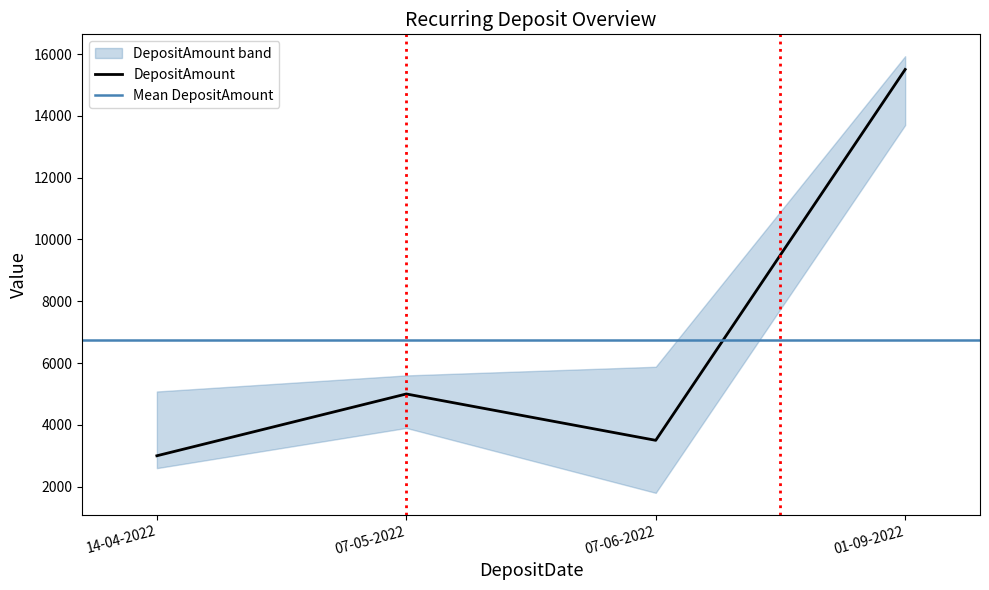

Which has a higher value, 01-09-2022 or 07-06-2022?

01-09-2022